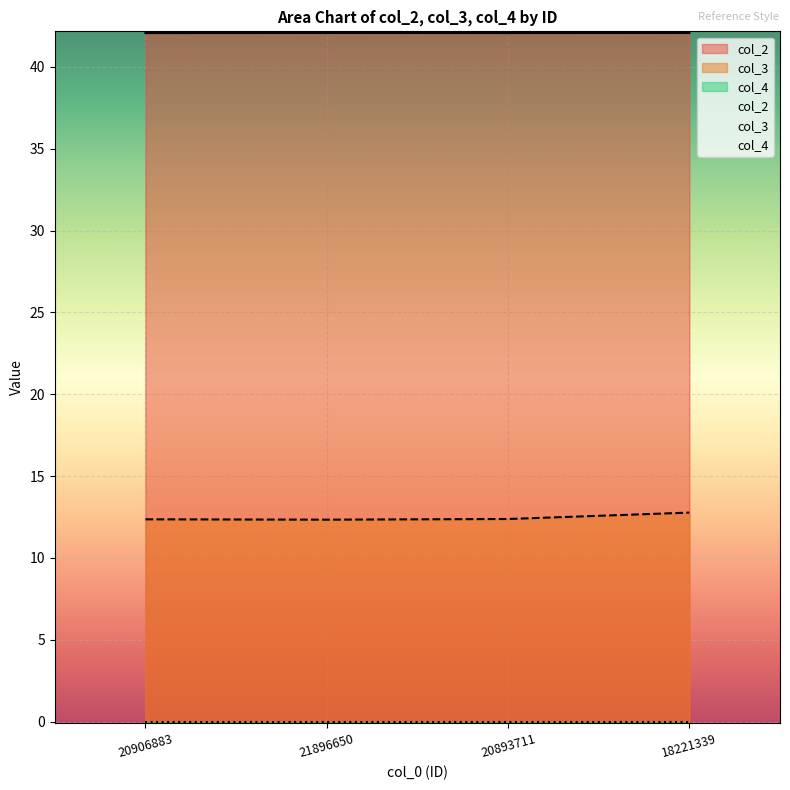

Is it true that col_3 equals 12.4 at 20893711?

True